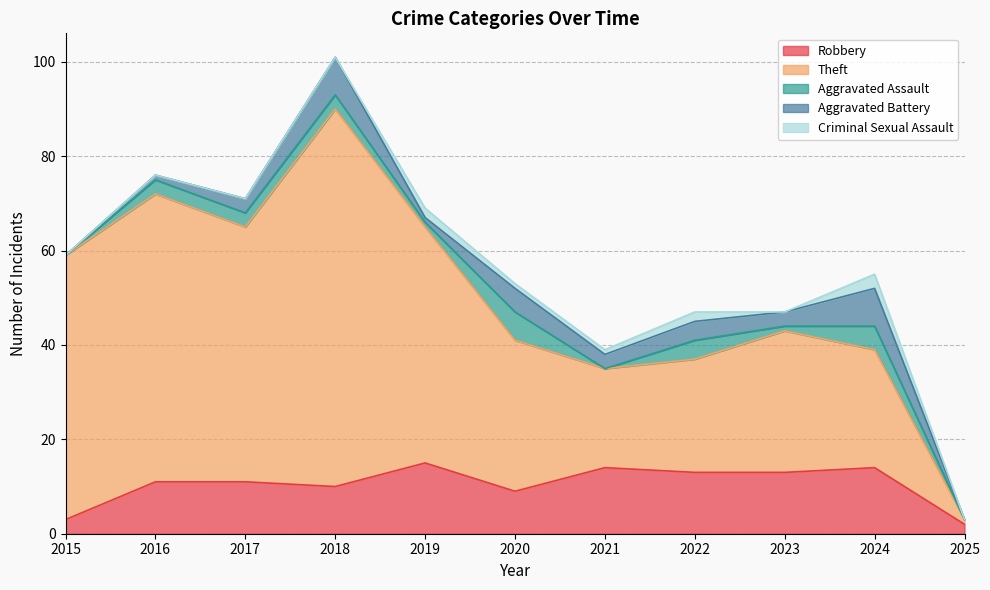

The value of Theft at 2020 is 14. True or false?

False